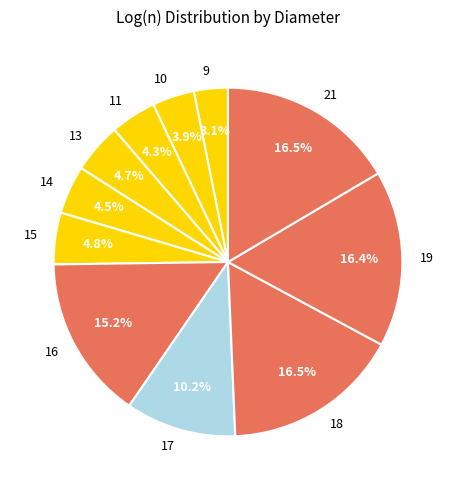

Is there any slice that represents more than half of the pie?

No